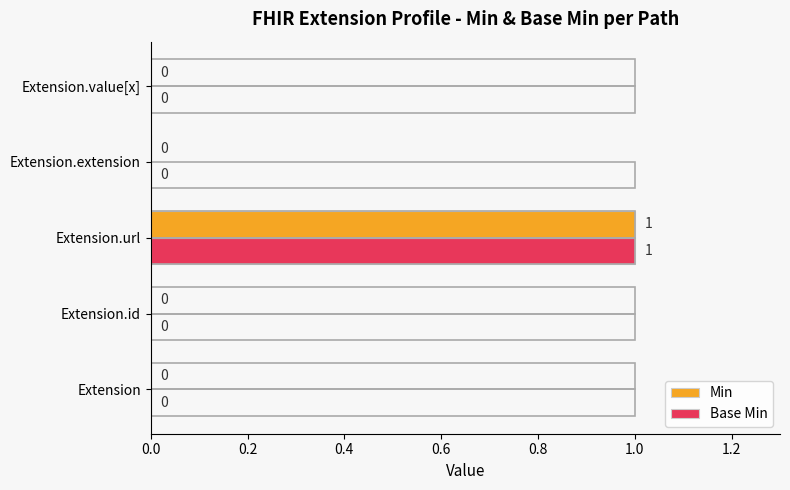

Which series changed the most between Extension.id and Extension.value[x]?

Min